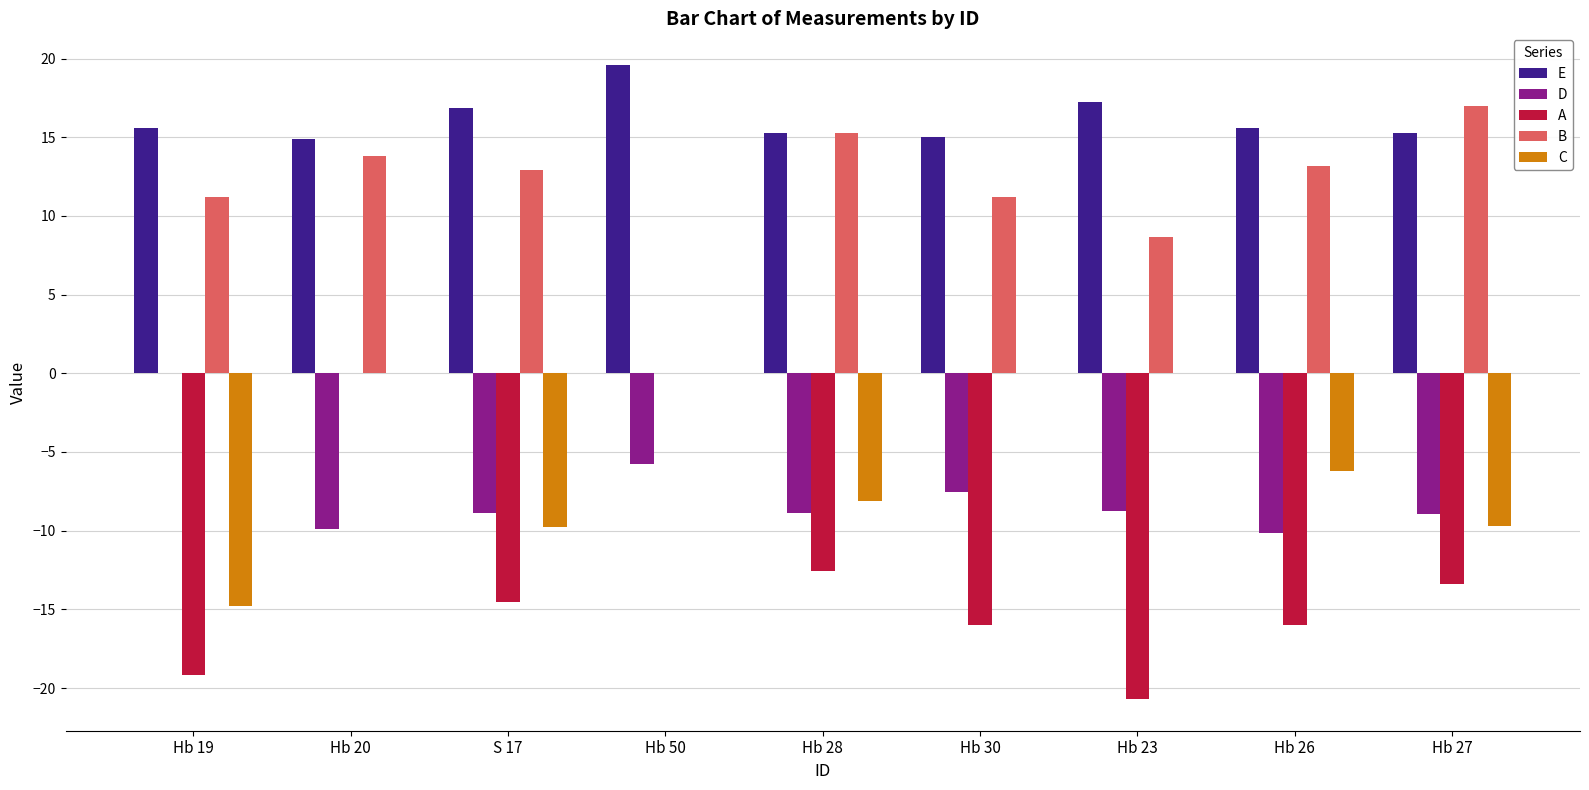

Which series has the widest spread of values?

C